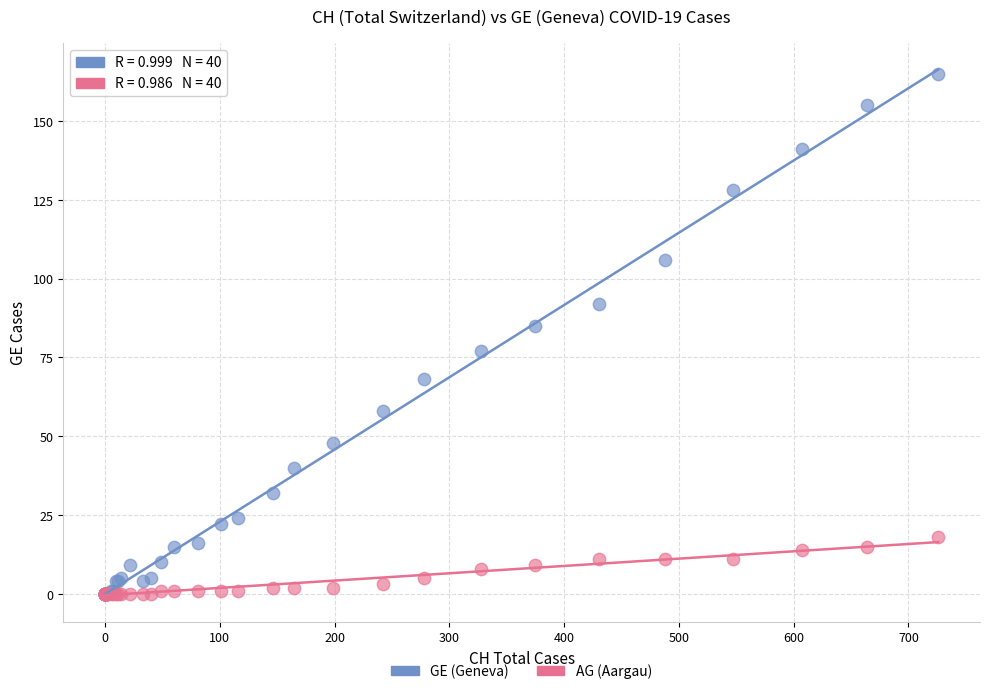

Across all series, what Y value is closest to 82?

85